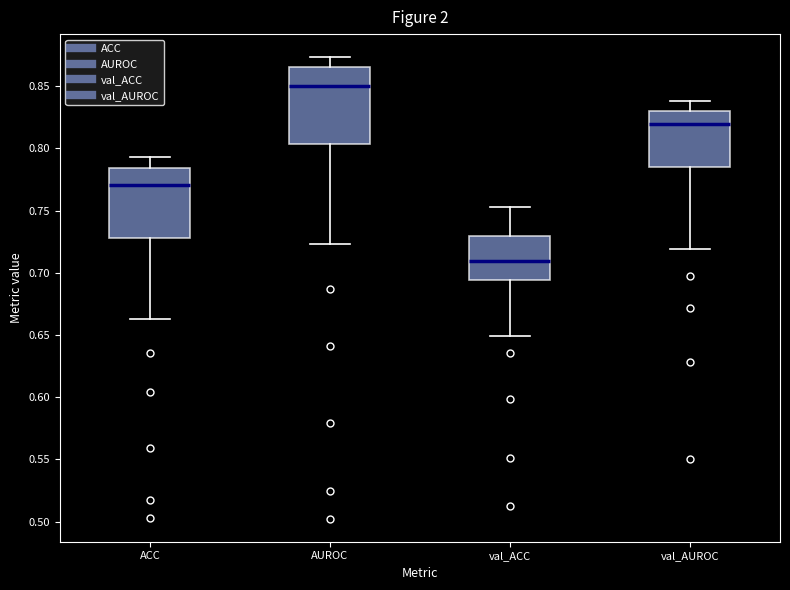

Reading left to right, transcribe this box plot: for each box, give where its median line is, the range the box spans, and where its two whiskers end, as read against the y-axis. The values are not printed on the chart, so give them approximately, as read against the axis.

ACC: median 0.770, box 0.730 to 0.785, whiskers 0.665 to 0.795
AUROC: median 0.850, box 0.805 to 0.865, whiskers 0.725 to 0.875
val_ACC: median 0.710, box 0.695 to 0.730, whiskers 0.650 to 0.755
val_AUROC: median 0.820, box 0.785 to 0.830, whiskers 0.720 to 0.840